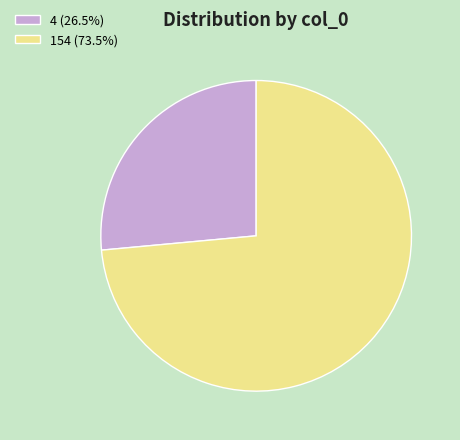

What is the largest slice in the pie chart?

154